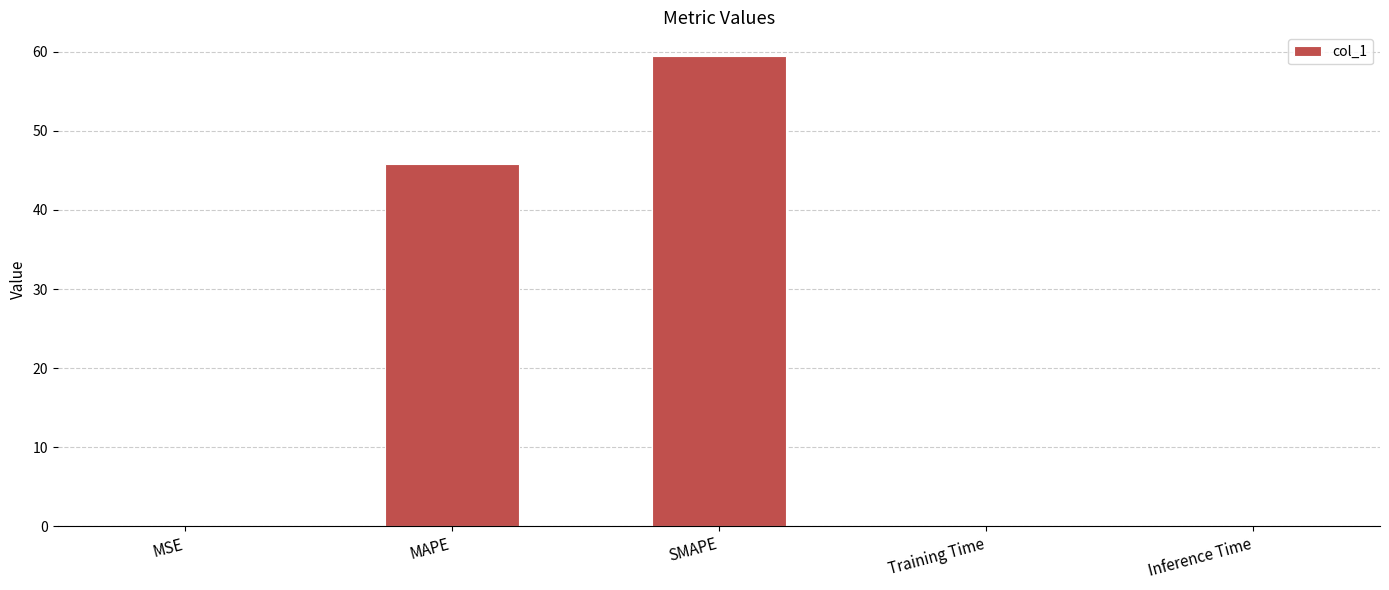

What is the sum of the values at MSE and Training Time?

0.1